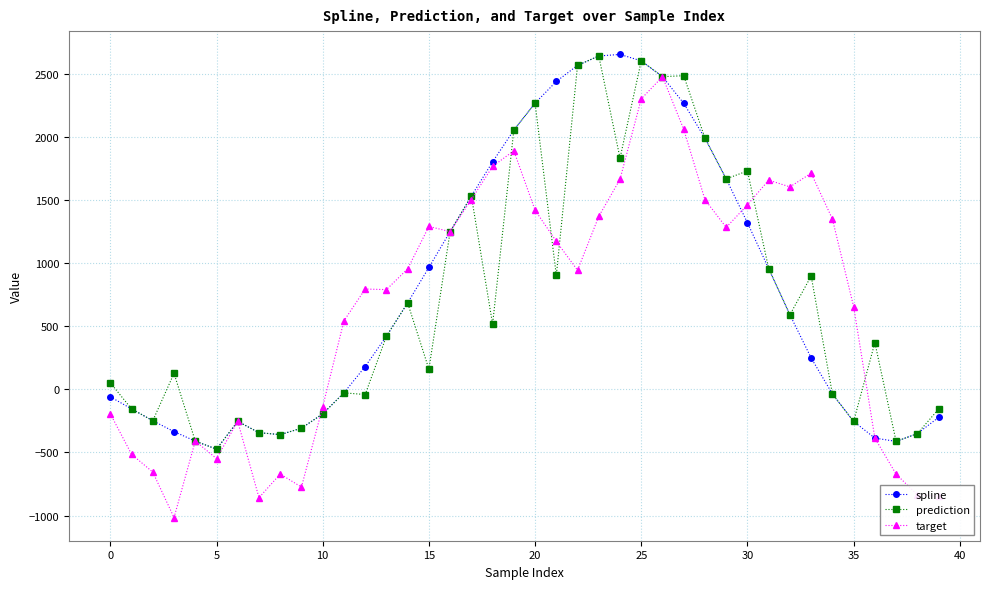

True or false: prediction has more than 0 points higher than both neighbors.

True